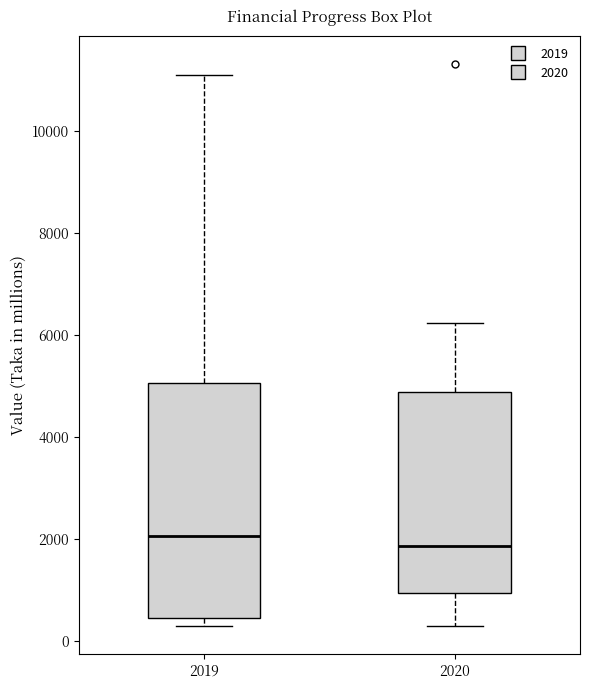

Which box is the tallest, from its lower edge to its upper edge?

2019